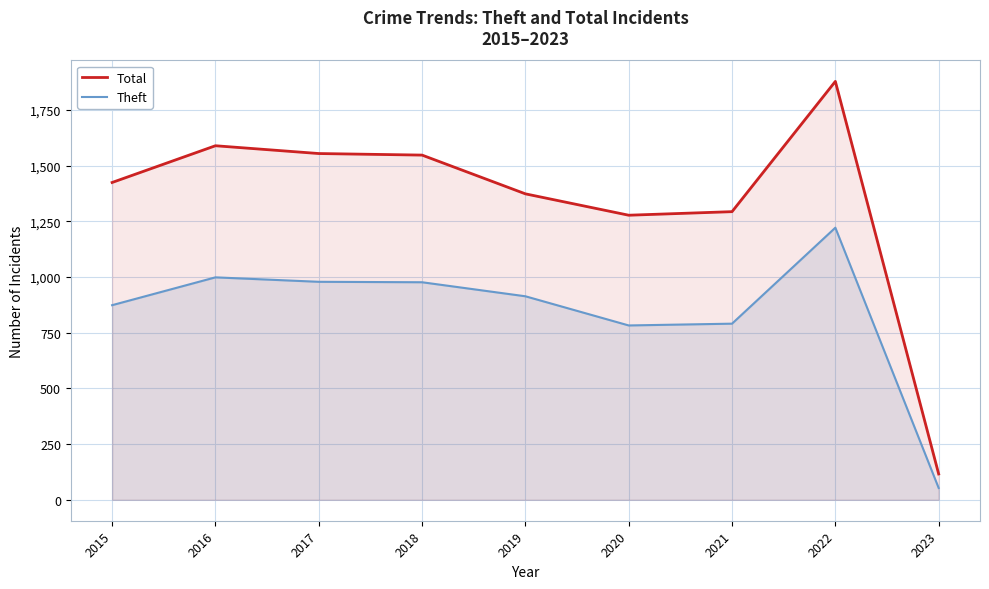

How many series are shown in this chart?

2